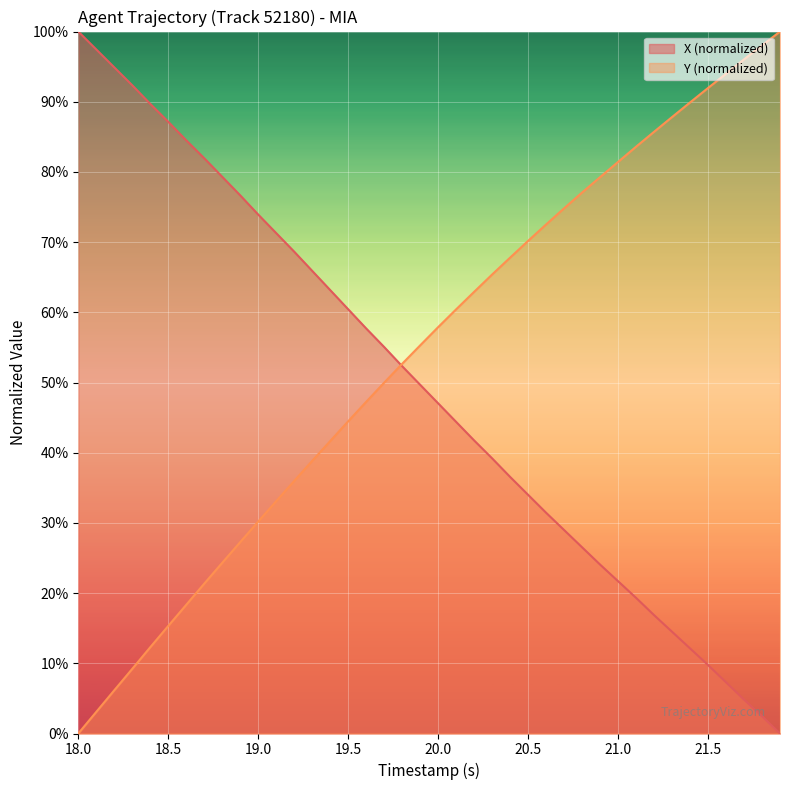

What is the total value across all series at 20.0?

104.9